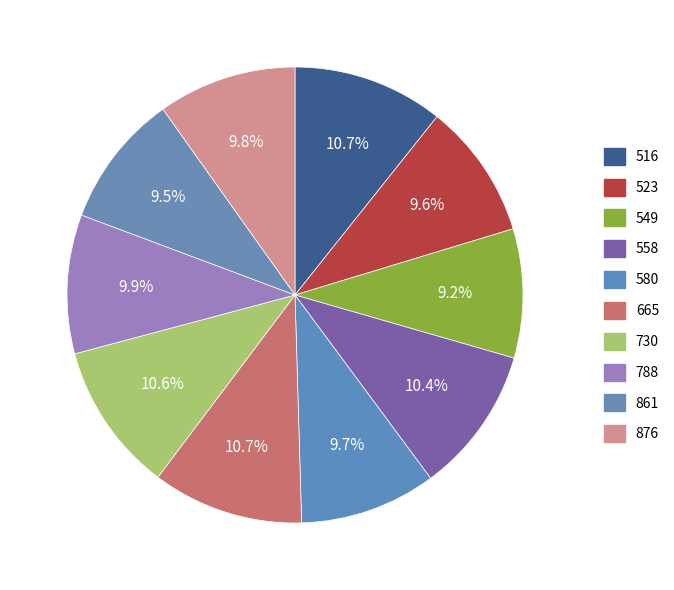

True or false: 876 accounts for 10% of the total.

True